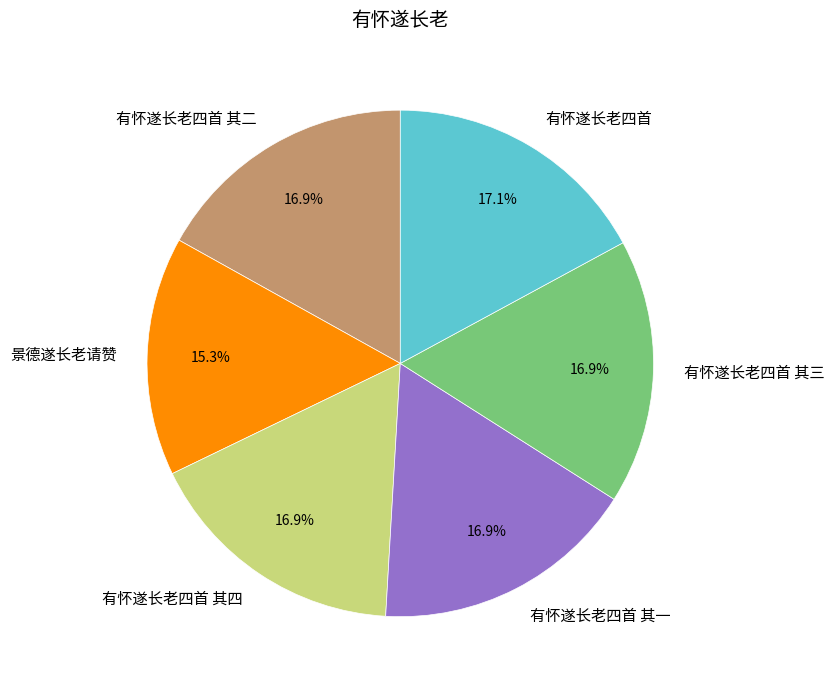

To the nearest percent, what portion does 有怀遂长老四首 represent?

17%